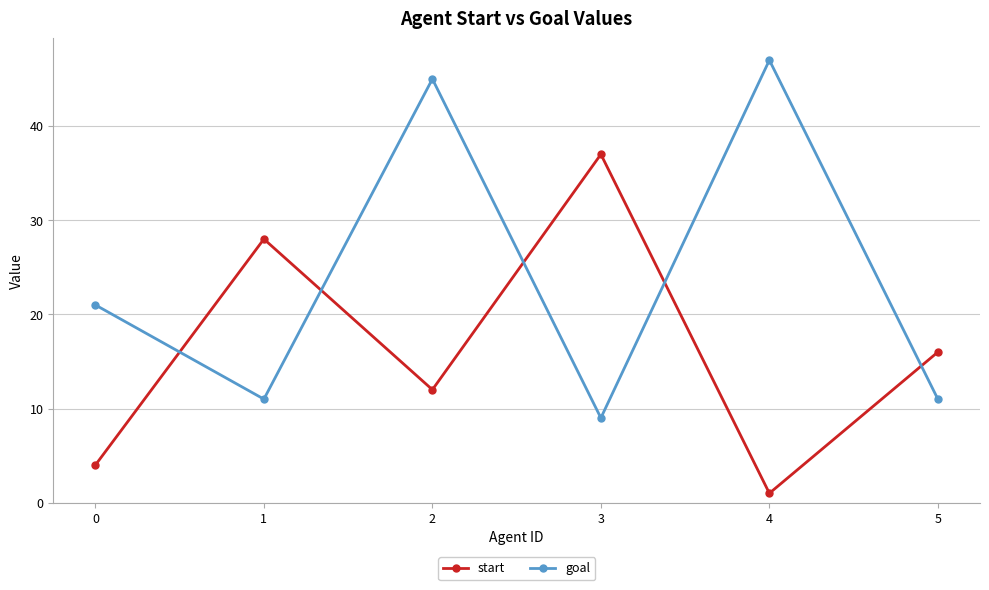

What is the difference between the highest and lowest values at 0?

17